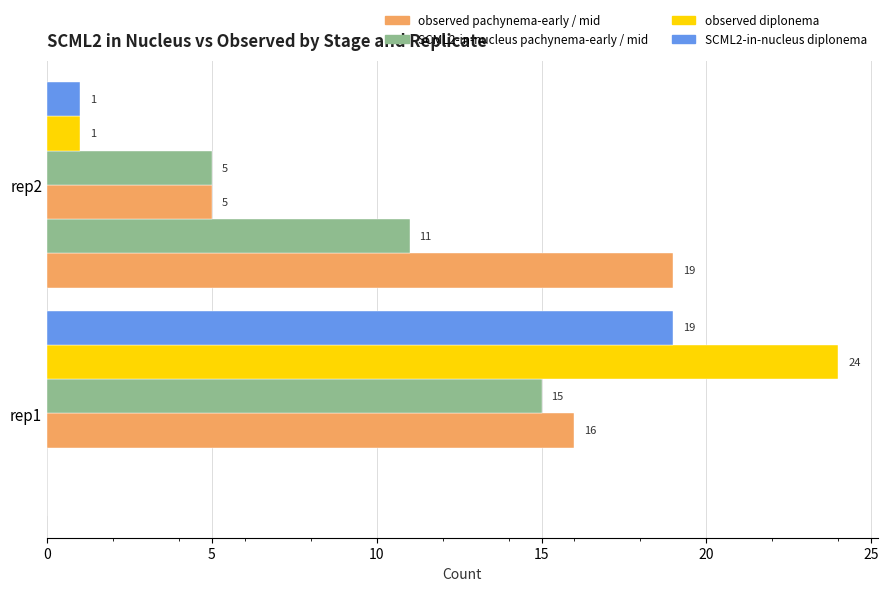

The value of observed pachynema-early at rep2 is 4. True or false?

False